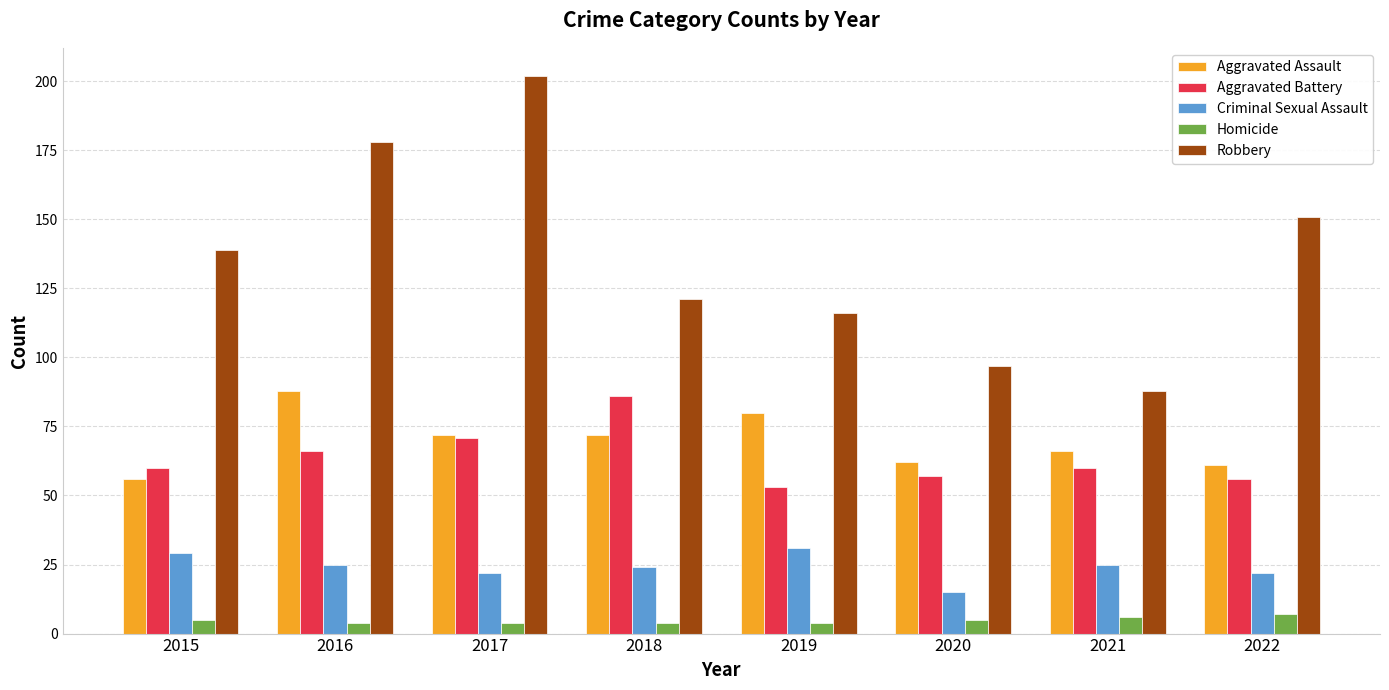

Between 2018 and 2019, which series saw the biggest shift?

Aggravated Battery